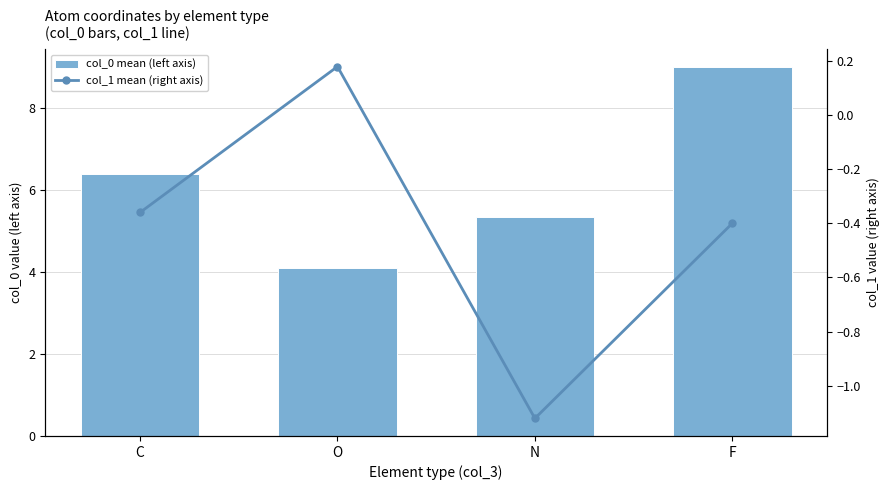

Which has a higher value, O or C?

C